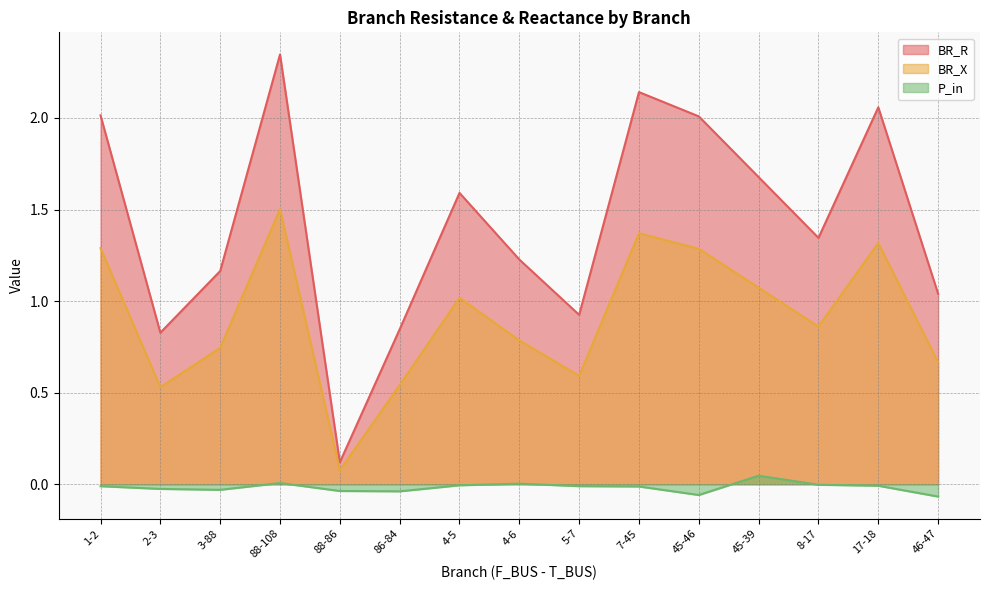

Where is the first local maximum for BR_R?

88-108